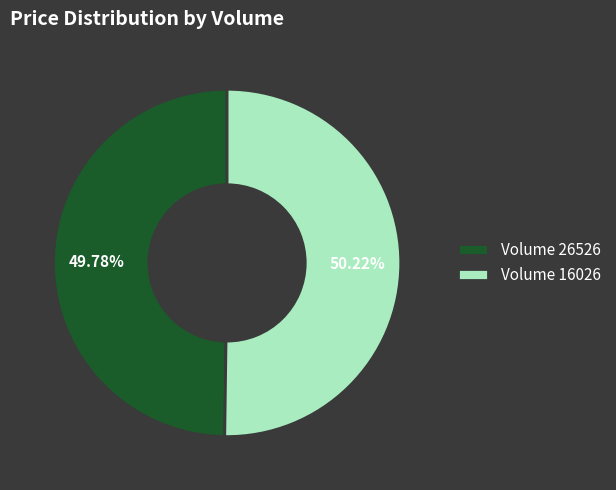

Approximately how many times larger is the value at Volume 26526 compared to Volume 16026?

1.0